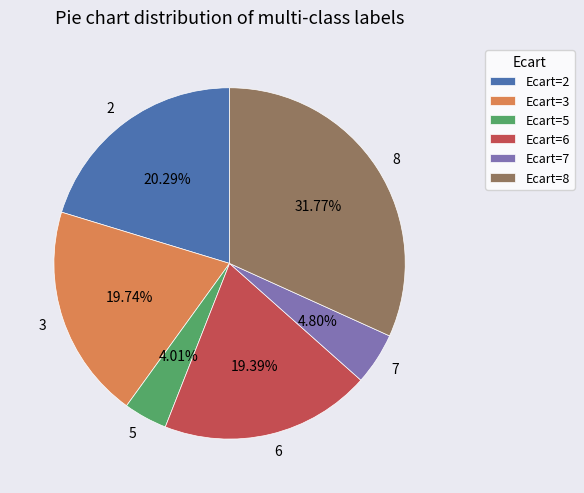

Is there a majority slice in this chart?

No